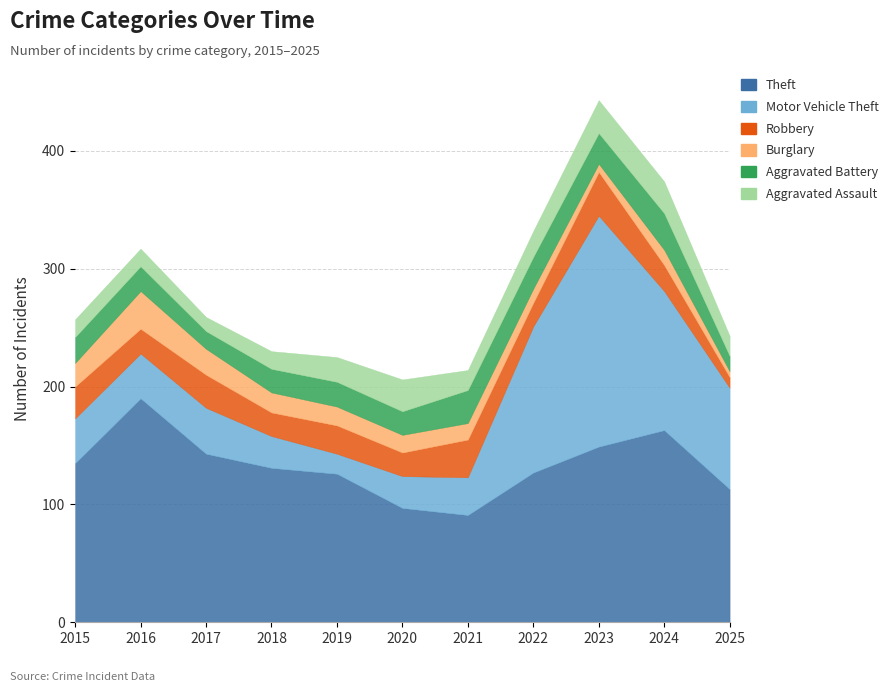

Where is the first local minimum for Motor Vehicle Theft?

2019